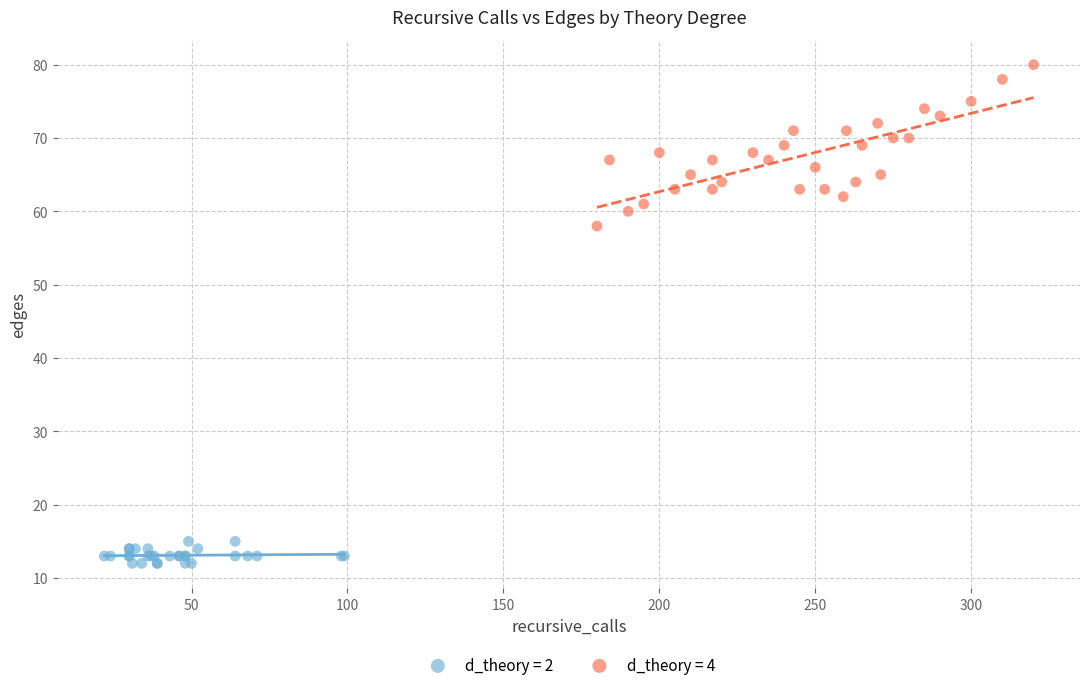

Which series contains the lowest Y value?

d_theory = 2